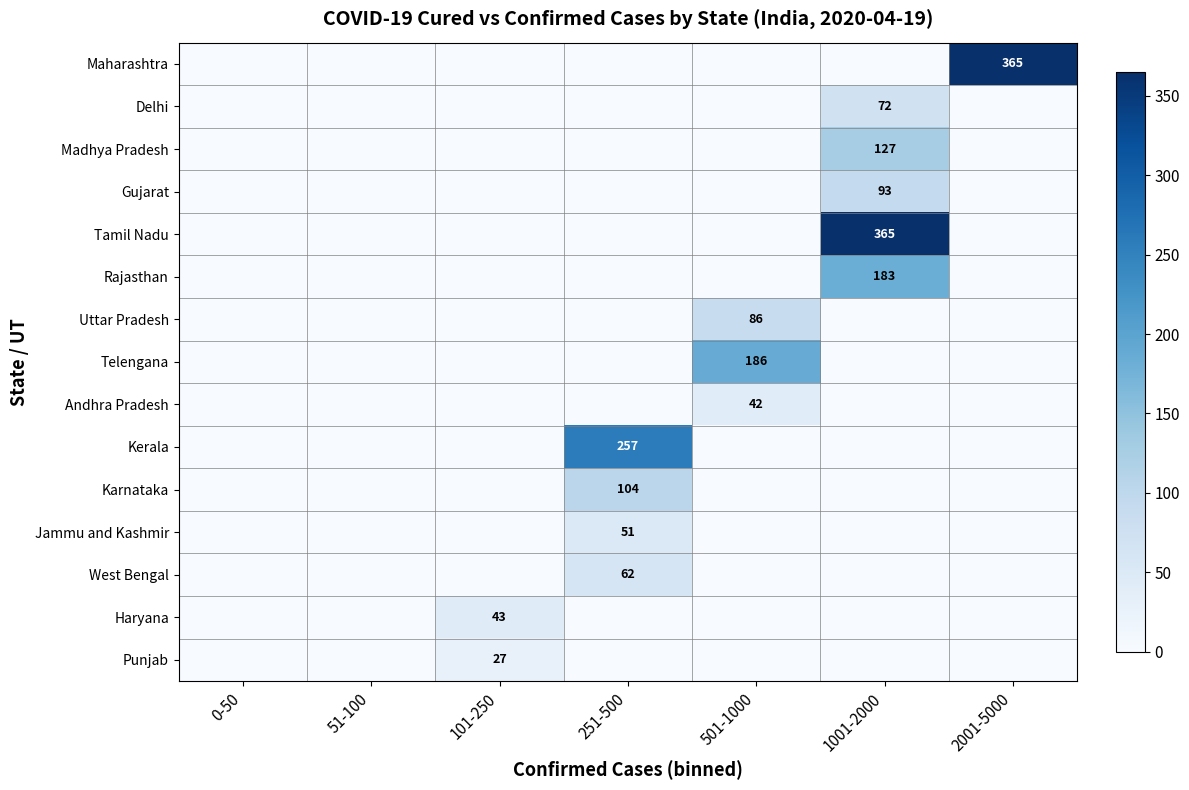

True or false: Punjab has a value of 42 at 101-250.

False